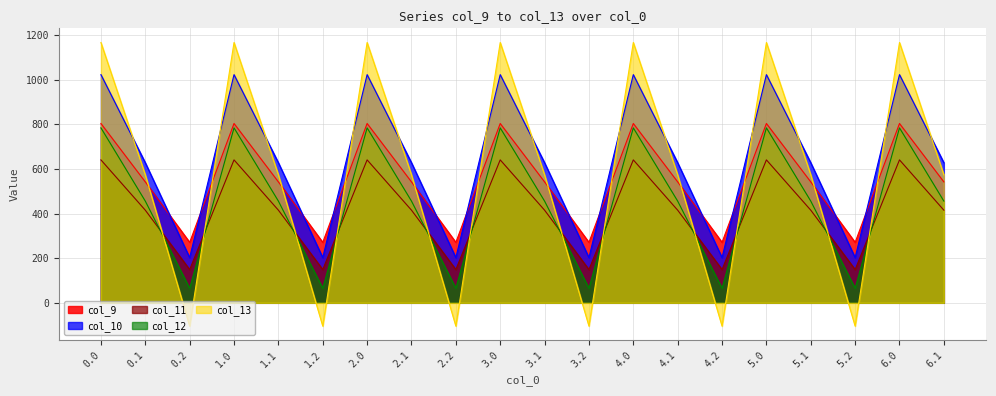

What position from the left is 1.0?

4